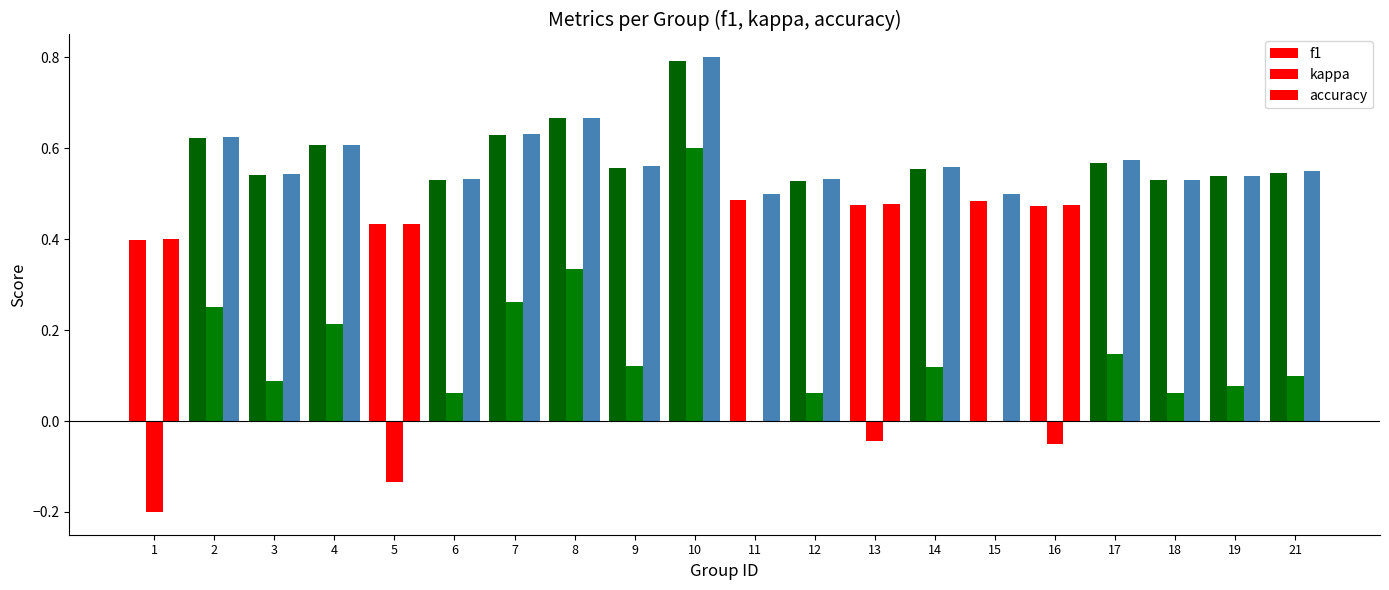

Are the bars grouped side by side (vs. stacked)?

Yes